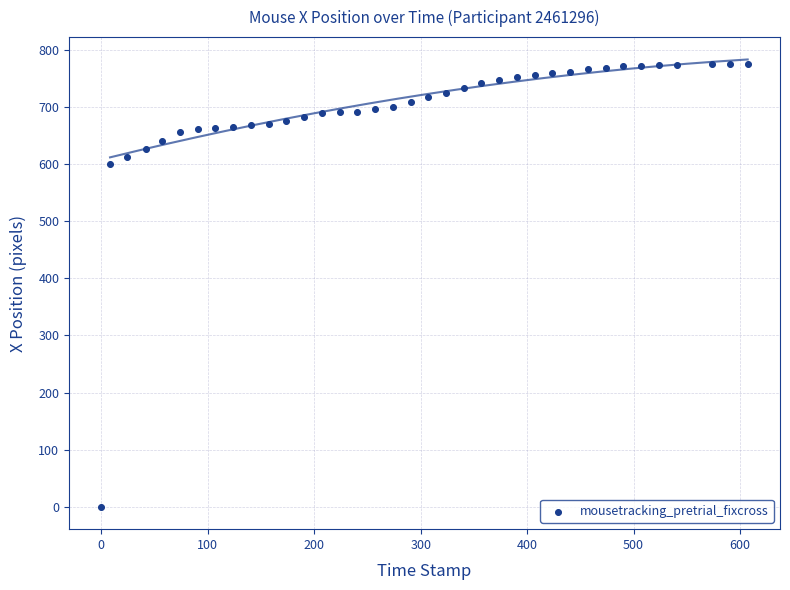

What Y value in the scatter plot is closest to 387?

600